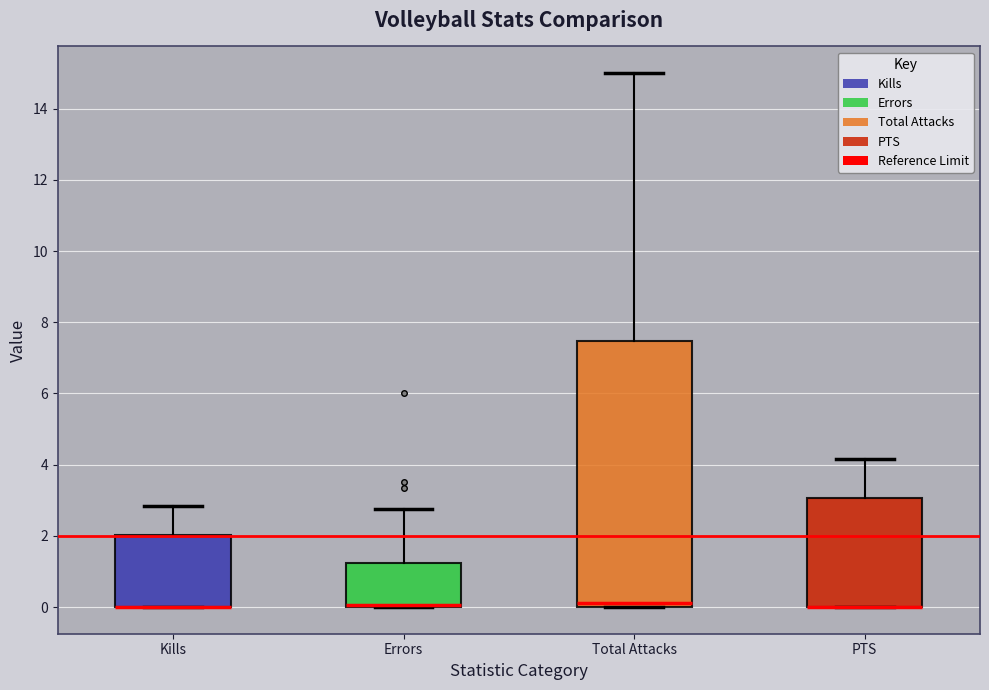

Comparing the boxes themselves (not the whiskers), which one is the tallest?

Total Attacks